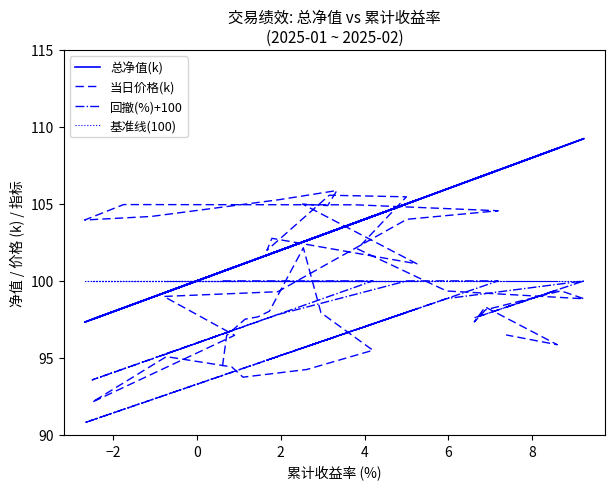

Rank the series by their maximum value, from lowest to highest.

回撤(%)+100, 基准线(100), 当日价格(k), 总净值(k)